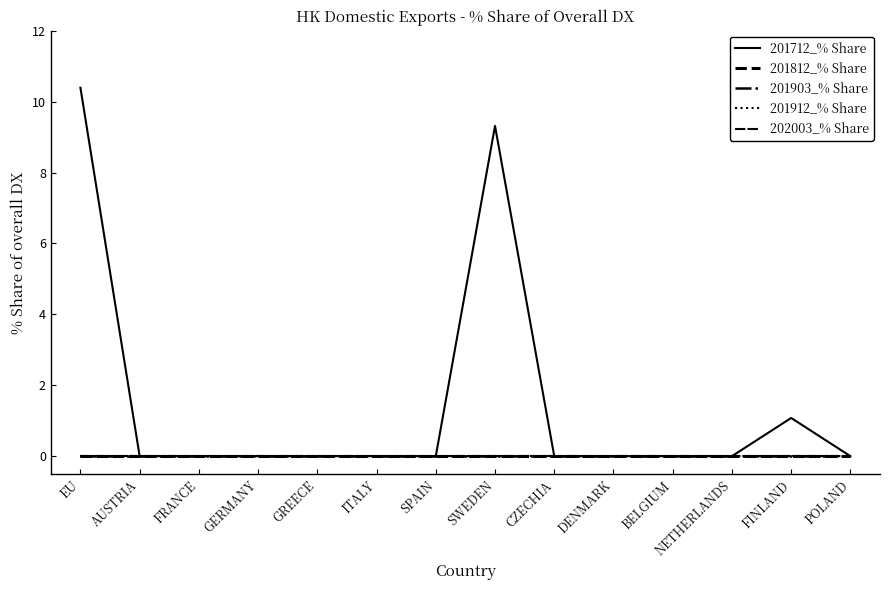

What is the maximum value shown in the chart?

10.4